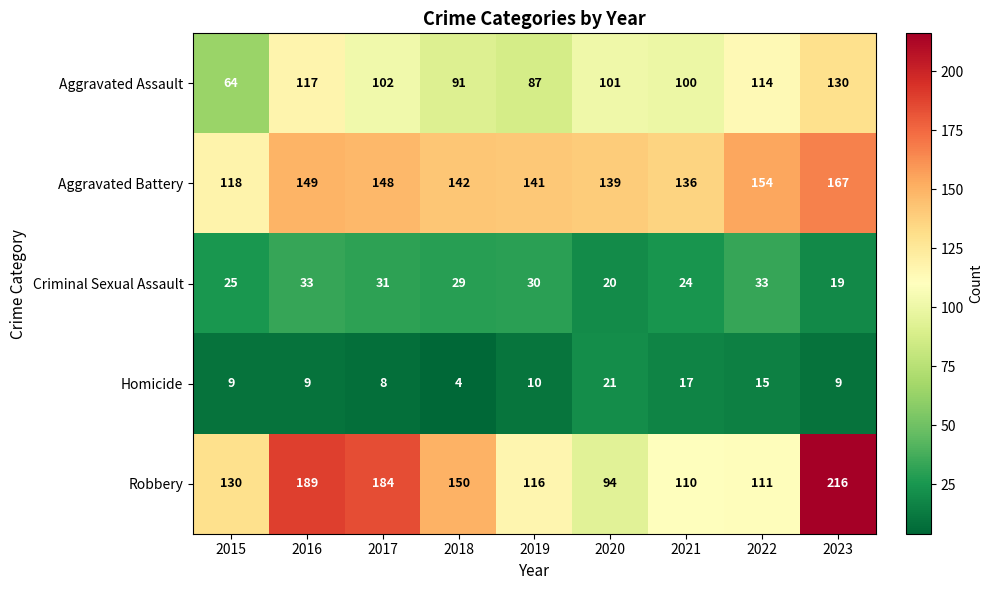

At how many categories does at least one series exceed 98?

9